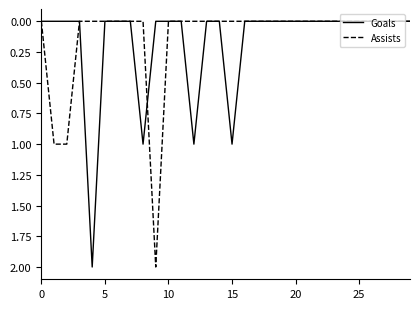

Reading left to right, what are all the values shown in this chart?

Goals: 0	0	0	0	2	0	0	0	1	0	0	0	1	0	0	1	0	0	0	0	0	0	0	0	0	0	0	0	0	0
Assists: 0	1	1	0	0	0	0	0	0	2	0	0	0	0	0	0	0	0	0	0	0	0	0	0	0	0	0	0	0	0